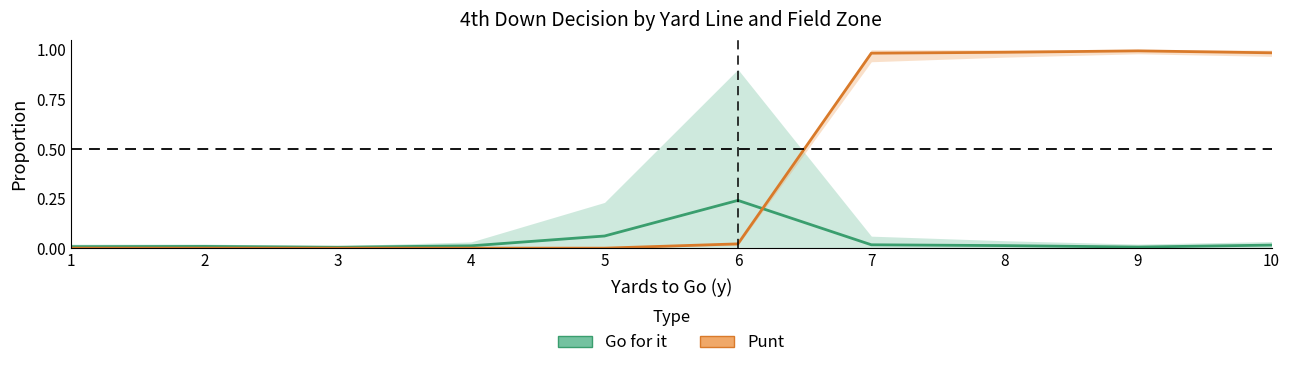

Reading left to right, transcribe all the data shown in this chart.

Go for it: 1=0.0	2=0.0	3=0.0	4=0.0	5=0.1	6=0.2	7=0.0	8=0.0	9=0.0	10=0.0
Punt: 1=0.0	2=0.0	3=0.0	4=0.0	5=0.0	6=0.0	7=1.0	8=1.0	9=1.0	10=1.0